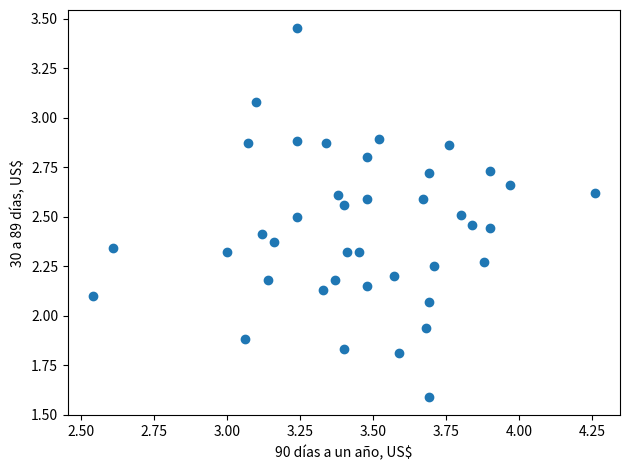

What is the range of X values (max minus min)?

1.7